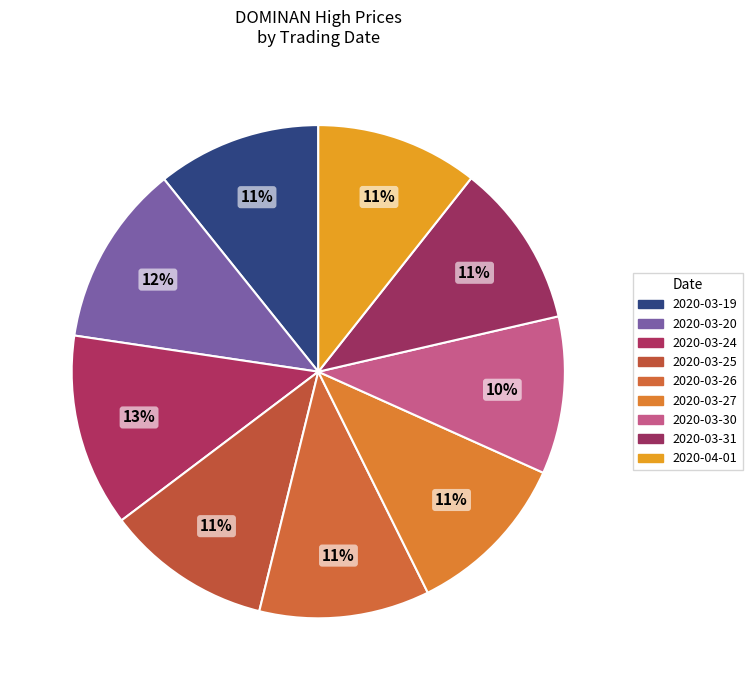

True or false: 2020-03-30 accounts for 1% of the total.

False